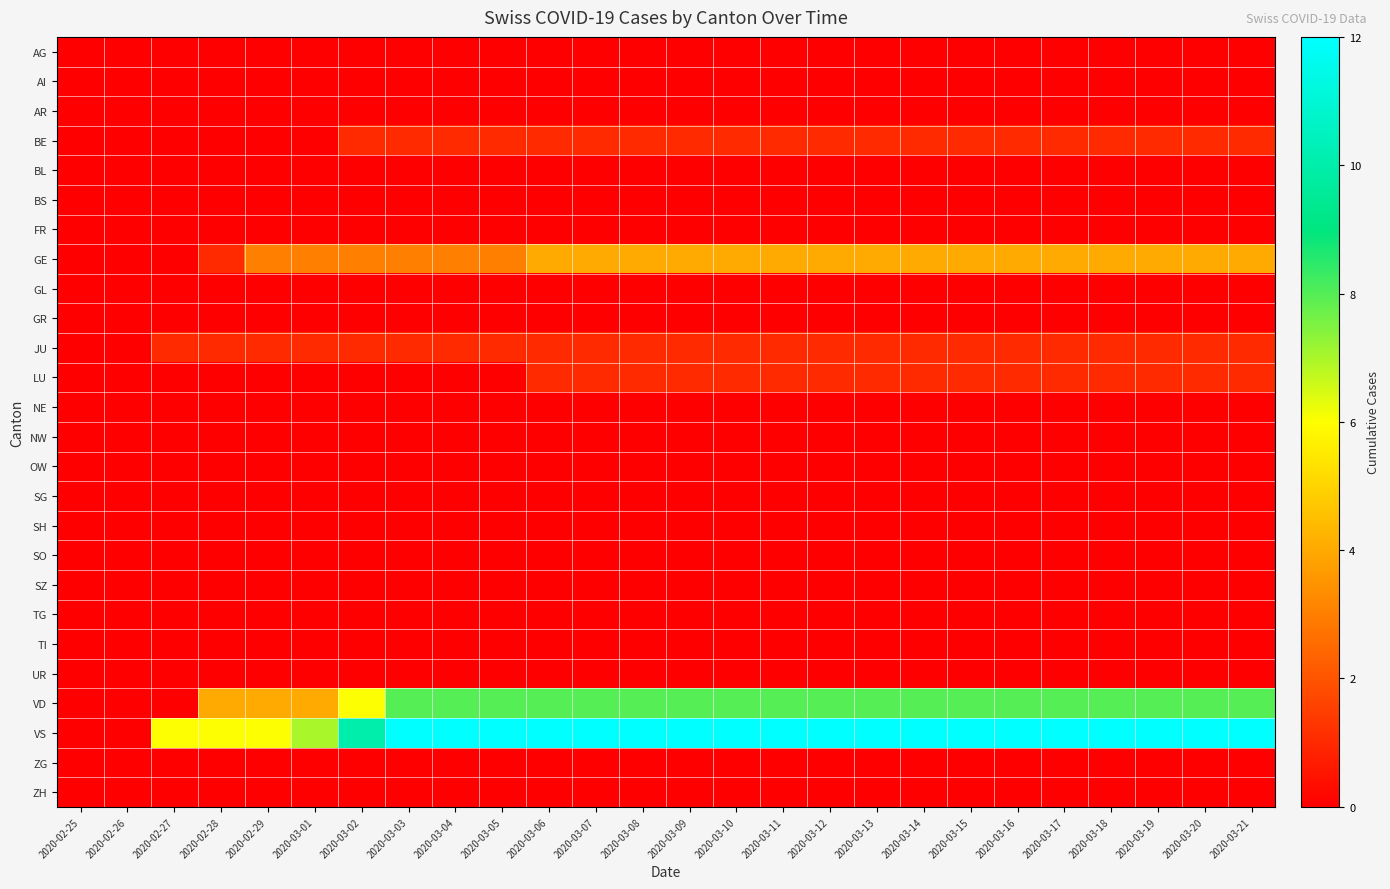

Reading right to left, list all the values displayed in this chart.

AG: 2020-03-21=0	2020-03-20=0	2020-03-19=0	2020-03-18=0	2020-03-17=0	2020-03-16=0	2020-03-15=0	2020-03-14=0	2020-03-13=0	2020-03-12=0	2020-03-11=0	2020-03-10=0	2020-03-09=0	2020-03-08=0	2020-03-07=0	2020-03-06=0	2020-03-05=0	2020-03-04=0	2020-03-03=0	2020-03-02=0	2020-03-01=0	2020-02-29=0	2020-02-28=0	2020-02-27=0	2020-02-26=0	2020-02-25=0
AI: 2020-03-21=0	2020-03-20=0	2020-03-19=0	2020-03-18=0	2020-03-17=0	2020-03-16=0	2020-03-15=0	2020-03-14=0	2020-03-13=0	2020-03-12=0	2020-03-11=0	2020-03-10=0	2020-03-09=0	2020-03-08=0	2020-03-07=0	2020-03-06=0	2020-03-05=0	2020-03-04=0	2020-03-03=0	2020-03-02=0	2020-03-01=0	2020-02-29=0	2020-02-28=0	2020-02-27=0	2020-02-26=0	2020-02-25=0
AR: 2020-03-21=0	2020-03-20=0	2020-03-19=0	2020-03-18=0	2020-03-17=0	2020-03-16=0	2020-03-15=0	2020-03-14=0	2020-03-13=0	2020-03-12=0	2020-03-11=0	2020-03-10=0	2020-03-09=0	2020-03-08=0	2020-03-07=0	2020-03-06=0	2020-03-05=0	2020-03-04=0	2020-03-03=0	2020-03-02=0	2020-03-01=0	2020-02-29=0	2020-02-28=0	2020-02-27=0	2020-02-26=0	2020-02-25=0
BE: 2020-03-21=1	2020-03-20=1	2020-03-19=1	2020-03-18=1	2020-03-17=1	2020-03-16=1	2020-03-15=1	2020-03-14=1	2020-03-13=1	2020-03-12=1	2020-03-11=1	2020-03-10=1	2020-03-09=1	2020-03-08=1	2020-03-07=1	2020-03-06=1	2020-03-05=1	2020-03-04=1	2020-03-03=1	2020-03-02=1	2020-03-01=0	2020-02-29=0	2020-02-28=0	2020-02-27=0	2020-02-26=0	2020-02-25=0
BL: 2020-03-21=0	2020-03-20=0	2020-03-19=0	2020-03-18=0	2020-03-17=0	2020-03-16=0	2020-03-15=0	2020-03-14=0	2020-03-13=0	2020-03-12=0	2020-03-11=0	2020-03-10=0	2020-03-09=0	2020-03-08=0	2020-03-07=0	2020-03-06=0	2020-03-05=0	2020-03-04=0	2020-03-03=0	2020-03-02=0	2020-03-01=0	2020-02-29=0	2020-02-28=0	2020-02-27=0	2020-02-26=0	2020-02-25=0
BS: 2020-03-21=0	2020-03-20=0	2020-03-19=0	2020-03-18=0	2020-03-17=0	2020-03-16=0	2020-03-15=0	2020-03-14=0	2020-03-13=0	2020-03-12=0	2020-03-11=0	2020-03-10=0	2020-03-09=0	2020-03-08=0	2020-03-07=0	2020-03-06=0	2020-03-05=0	2020-03-04=0	2020-03-03=0	2020-03-02=0	2020-03-01=0	2020-02-29=0	2020-02-28=0	2020-02-27=0	2020-02-26=0	2020-02-25=0
FR: 2020-03-21=0	2020-03-20=0	2020-03-19=0	2020-03-18=0	2020-03-17=0	2020-03-16=0	2020-03-15=0	2020-03-14=0	2020-03-13=0	2020-03-12=0	2020-03-11=0	2020-03-10=0	2020-03-09=0	2020-03-08=0	2020-03-07=0	2020-03-06=0	2020-03-05=0	2020-03-04=0	2020-03-03=0	2020-03-02=0	2020-03-01=0	2020-02-29=0	2020-02-28=0	2020-02-27=0	2020-02-26=0	2020-02-25=0
GE: 2020-03-21=4	2020-03-20=4	2020-03-19=4	2020-03-18=4	2020-03-17=4	2020-03-16=4	2020-03-15=4	2020-03-14=4	2020-03-13=4	2020-03-12=4	2020-03-11=4	2020-03-10=4	2020-03-09=4	2020-03-08=4	2020-03-07=4	2020-03-06=4	2020-03-05=3	2020-03-04=3	2020-03-03=3	2020-03-02=3	2020-03-01=3	2020-02-29=3	2020-02-28=1	2020-02-27=0	2020-02-26=0	2020-02-25=0
GL: 2020-03-21=0	2020-03-20=0	2020-03-19=0	2020-03-18=0	2020-03-17=0	2020-03-16=0	2020-03-15=0	2020-03-14=0	2020-03-13=0	2020-03-12=0	2020-03-11=0	2020-03-10=0	2020-03-09=0	2020-03-08=0	2020-03-07=0	2020-03-06=0	2020-03-05=0	2020-03-04=0	2020-03-03=0	2020-03-02=0	2020-03-01=0	2020-02-29=0	2020-02-28=0	2020-02-27=0	2020-02-26=0	2020-02-25=0
GR: 2020-03-21=0	2020-03-20=0	2020-03-19=0	2020-03-18=0	2020-03-17=0	2020-03-16=0	2020-03-15=0	2020-03-14=0	2020-03-13=0	2020-03-12=0	2020-03-11=0	2020-03-10=0	2020-03-09=0	2020-03-08=0	2020-03-07=0	2020-03-06=0	2020-03-05=0	2020-03-04=0	2020-03-03=0	2020-03-02=0	2020-03-01=0	2020-02-29=0	2020-02-28=0	2020-02-27=0	2020-02-26=0	2020-02-25=0
JU: 2020-03-21=1	2020-03-20=1	2020-03-19=1	2020-03-18=1	2020-03-17=1	2020-03-16=1	2020-03-15=1	2020-03-14=1	2020-03-13=1	2020-03-12=1	2020-03-11=1	2020-03-10=1	2020-03-09=1	2020-03-08=1	2020-03-07=1	2020-03-06=1	2020-03-05=1	2020-03-04=1	2020-03-03=1	2020-03-02=1	2020-03-01=1	2020-02-29=1	2020-02-28=1	2020-02-27=1	2020-02-26=0	2020-02-25=0
LU: 2020-03-21=1	2020-03-20=1	2020-03-19=1	2020-03-18=1	2020-03-17=1	2020-03-16=1	2020-03-15=1	2020-03-14=1	2020-03-13=1	2020-03-12=1	2020-03-11=1	2020-03-10=1	2020-03-09=1	2020-03-08=1	2020-03-07=1	2020-03-06=1	2020-03-05=0	2020-03-04=0	2020-03-03=0	2020-03-02=0	2020-03-01=0	2020-02-29=0	2020-02-28=0	2020-02-27=0	2020-02-26=0	2020-02-25=0
NE: 2020-03-21=0	2020-03-20=0	2020-03-19=0	2020-03-18=0	2020-03-17=0	2020-03-16=0	2020-03-15=0	2020-03-14=0	2020-03-13=0	2020-03-12=0	2020-03-11=0	2020-03-10=0	2020-03-09=0	2020-03-08=0	2020-03-07=0	2020-03-06=0	2020-03-05=0	2020-03-04=0	2020-03-03=0	2020-03-02=0	2020-03-01=0	2020-02-29=0	2020-02-28=0	2020-02-27=0	2020-02-26=0	2020-02-25=0
NW: 2020-03-21=0	2020-03-20=0	2020-03-19=0	2020-03-18=0	2020-03-17=0	2020-03-16=0	2020-03-15=0	2020-03-14=0	2020-03-13=0	2020-03-12=0	2020-03-11=0	2020-03-10=0	2020-03-09=0	2020-03-08=0	2020-03-07=0	2020-03-06=0	2020-03-05=0	2020-03-04=0	2020-03-03=0	2020-03-02=0	2020-03-01=0	2020-02-29=0	2020-02-28=0	2020-02-27=0	2020-02-26=0	2020-02-25=0
OW: 2020-03-21=0	2020-03-20=0	2020-03-19=0	2020-03-18=0	2020-03-17=0	2020-03-16=0	2020-03-15=0	2020-03-14=0	2020-03-13=0	2020-03-12=0	2020-03-11=0	2020-03-10=0	2020-03-09=0	2020-03-08=0	2020-03-07=0	2020-03-06=0	2020-03-05=0	2020-03-04=0	2020-03-03=0	2020-03-02=0	2020-03-01=0	2020-02-29=0	2020-02-28=0	2020-02-27=0	2020-02-26=0	2020-02-25=0
SG: 2020-03-21=0	2020-03-20=0	2020-03-19=0	2020-03-18=0	2020-03-17=0	2020-03-16=0	2020-03-15=0	2020-03-14=0	2020-03-13=0	2020-03-12=0	2020-03-11=0	2020-03-10=0	2020-03-09=0	2020-03-08=0	2020-03-07=0	2020-03-06=0	2020-03-05=0	2020-03-04=0	2020-03-03=0	2020-03-02=0	2020-03-01=0	2020-02-29=0	2020-02-28=0	2020-02-27=0	2020-02-26=0	2020-02-25=0
SH: 2020-03-21=0	2020-03-20=0	2020-03-19=0	2020-03-18=0	2020-03-17=0	2020-03-16=0	2020-03-15=0	2020-03-14=0	2020-03-13=0	2020-03-12=0	2020-03-11=0	2020-03-10=0	2020-03-09=0	2020-03-08=0	2020-03-07=0	2020-03-06=0	2020-03-05=0	2020-03-04=0	2020-03-03=0	2020-03-02=0	2020-03-01=0	2020-02-29=0	2020-02-28=0	2020-02-27=0	2020-02-26=0	2020-02-25=0
SO: 2020-03-21=0	2020-03-20=0	2020-03-19=0	2020-03-18=0	2020-03-17=0	2020-03-16=0	2020-03-15=0	2020-03-14=0	2020-03-13=0	2020-03-12=0	2020-03-11=0	2020-03-10=0	2020-03-09=0	2020-03-08=0	2020-03-07=0	2020-03-06=0	2020-03-05=0	2020-03-04=0	2020-03-03=0	2020-03-02=0	2020-03-01=0	2020-02-29=0	2020-02-28=0	2020-02-27=0	2020-02-26=0	2020-02-25=0
SZ: 2020-03-21=0	2020-03-20=0	2020-03-19=0	2020-03-18=0	2020-03-17=0	2020-03-16=0	2020-03-15=0	2020-03-14=0	2020-03-13=0	2020-03-12=0	2020-03-11=0	2020-03-10=0	2020-03-09=0	2020-03-08=0	2020-03-07=0	2020-03-06=0	2020-03-05=0	2020-03-04=0	2020-03-03=0	2020-03-02=0	2020-03-01=0	2020-02-29=0	2020-02-28=0	2020-02-27=0	2020-02-26=0	2020-02-25=0
TG: 2020-03-21=0	2020-03-20=0	2020-03-19=0	2020-03-18=0	2020-03-17=0	2020-03-16=0	2020-03-15=0	2020-03-14=0	2020-03-13=0	2020-03-12=0	2020-03-11=0	2020-03-10=0	2020-03-09=0	2020-03-08=0	2020-03-07=0	2020-03-06=0	2020-03-05=0	2020-03-04=0	2020-03-03=0	2020-03-02=0	2020-03-01=0	2020-02-29=0	2020-02-28=0	2020-02-27=0	2020-02-26=0	2020-02-25=0
TI: 2020-03-21=0	2020-03-20=0	2020-03-19=0	2020-03-18=0	2020-03-17=0	2020-03-16=0	2020-03-15=0	2020-03-14=0	2020-03-13=0	2020-03-12=0	2020-03-11=0	2020-03-10=0	2020-03-09=0	2020-03-08=0	2020-03-07=0	2020-03-06=0	2020-03-05=0	2020-03-04=0	2020-03-03=0	2020-03-02=0	2020-03-01=0	2020-02-29=0	2020-02-28=0	2020-02-27=0	2020-02-26=0	2020-02-25=0
UR: 2020-03-21=0	2020-03-20=0	2020-03-19=0	2020-03-18=0	2020-03-17=0	2020-03-16=0	2020-03-15=0	2020-03-14=0	2020-03-13=0	2020-03-12=0	2020-03-11=0	2020-03-10=0	2020-03-09=0	2020-03-08=0	2020-03-07=0	2020-03-06=0	2020-03-05=0	2020-03-04=0	2020-03-03=0	2020-03-02=0	2020-03-01=0	2020-02-29=0	2020-02-28=0	2020-02-27=0	2020-02-26=0	2020-02-25=0
VD: 2020-03-21=8	2020-03-20=8	2020-03-19=8	2020-03-18=8	2020-03-17=8	2020-03-16=8	2020-03-15=8	2020-03-14=8	2020-03-13=8	2020-03-12=8	2020-03-11=8	2020-03-10=8	2020-03-09=8	2020-03-08=8	2020-03-07=8	2020-03-06=8	2020-03-05=8	2020-03-04=8	2020-03-03=8	2020-03-02=6	2020-03-01=4	2020-02-29=4	2020-02-28=4	2020-02-27=0	2020-02-26=0	2020-02-25=0
VS: 2020-03-21=12	2020-03-20=12	2020-03-19=12	2020-03-18=12	2020-03-17=12	2020-03-16=12	2020-03-15=12	2020-03-14=12	2020-03-13=12	2020-03-12=12	2020-03-11=12	2020-03-10=12	2020-03-09=12	2020-03-08=12	2020-03-07=12	2020-03-06=12	2020-03-05=12	2020-03-04=12	2020-03-03=12	2020-03-02=10	2020-03-01=7	2020-02-29=6	2020-02-28=6	2020-02-27=6	2020-02-26=0	2020-02-25=0
ZG: 2020-03-21=0	2020-03-20=0	2020-03-19=0	2020-03-18=0	2020-03-17=0	2020-03-16=0	2020-03-15=0	2020-03-14=0	2020-03-13=0	2020-03-12=0	2020-03-11=0	2020-03-10=0	2020-03-09=0	2020-03-08=0	2020-03-07=0	2020-03-06=0	2020-03-05=0	2020-03-04=0	2020-03-03=0	2020-03-02=0	2020-03-01=0	2020-02-29=0	2020-02-28=0	2020-02-27=0	2020-02-26=0	2020-02-25=0
ZH: 2020-03-21=0	2020-03-20=0	2020-03-19=0	2020-03-18=0	2020-03-17=0	2020-03-16=0	2020-03-15=0	2020-03-14=0	2020-03-13=0	2020-03-12=0	2020-03-11=0	2020-03-10=0	2020-03-09=0	2020-03-08=0	2020-03-07=0	2020-03-06=0	2020-03-05=0	2020-03-04=0	2020-03-03=0	2020-03-02=0	2020-03-01=0	2020-02-29=0	2020-02-28=0	2020-02-27=0	2020-02-26=0	2020-02-25=0